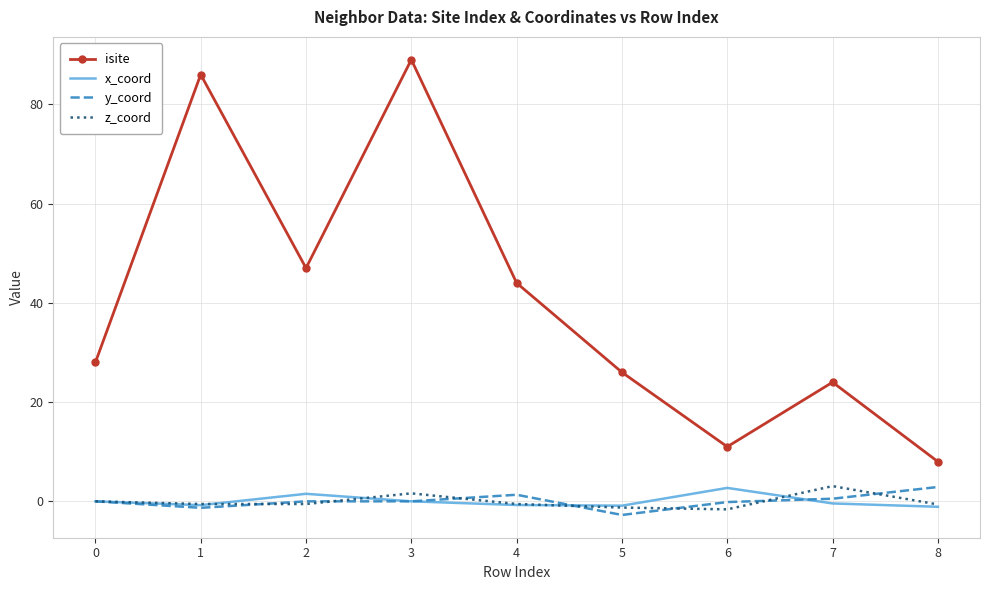

The isite series shows 11.5 at 8. True or false?

False